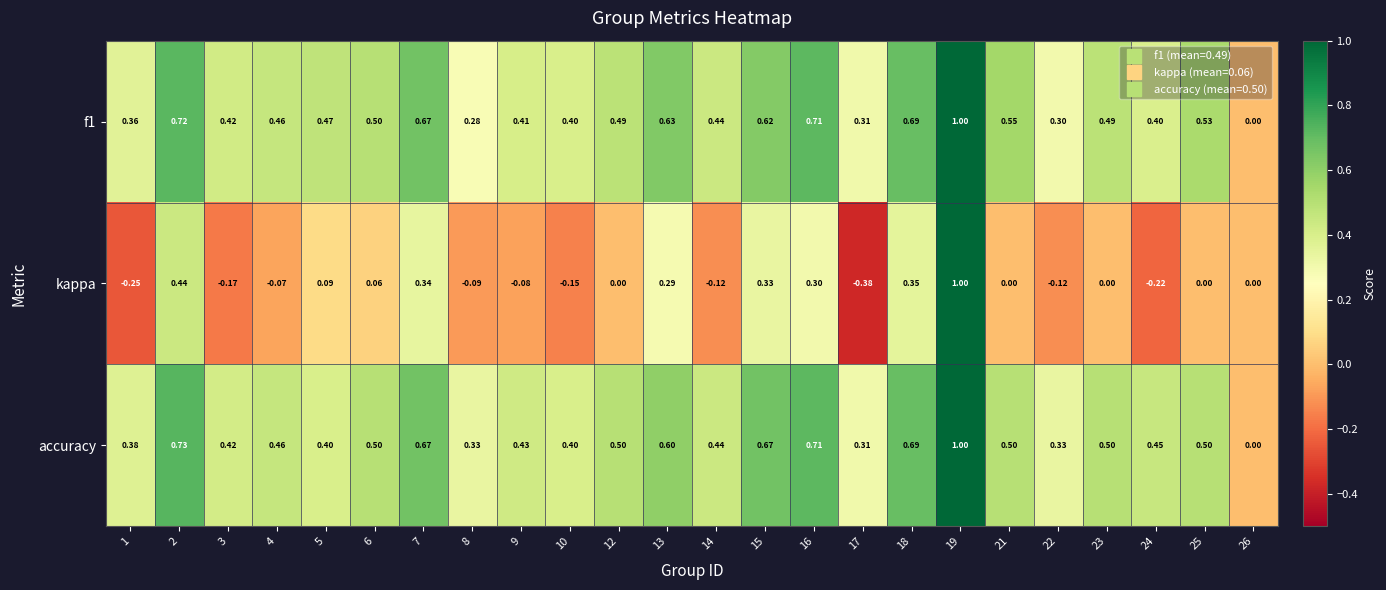

Which series has the widest spread of values?

kappa